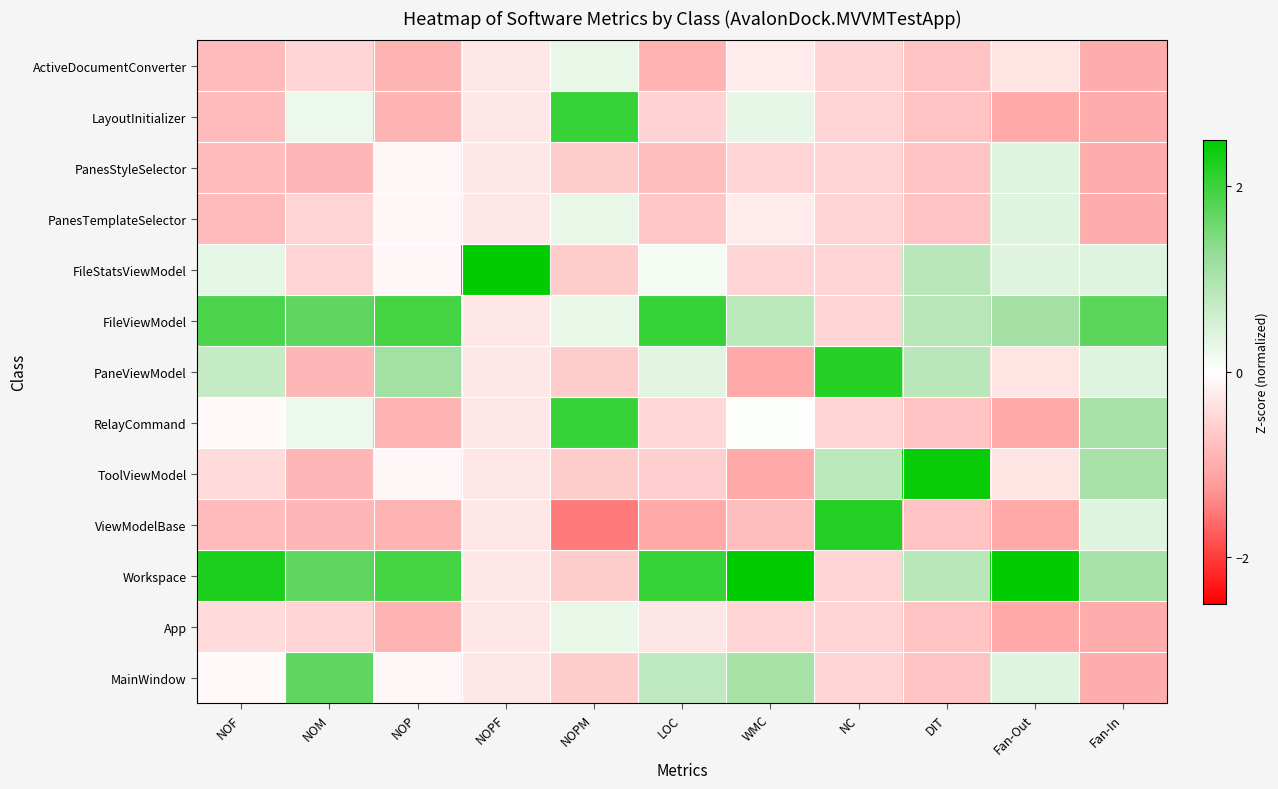

List the series in order of their peak value, highest first.

FileStatsViewModel, Workspace, ToolViewModel, PaneViewModel, ViewModelBase, FileViewModel, LayoutInitializer, RelayCommand, MainWindow, PanesStyleSelector, PanesTemplateSelector, ActiveDocumentConverter, App